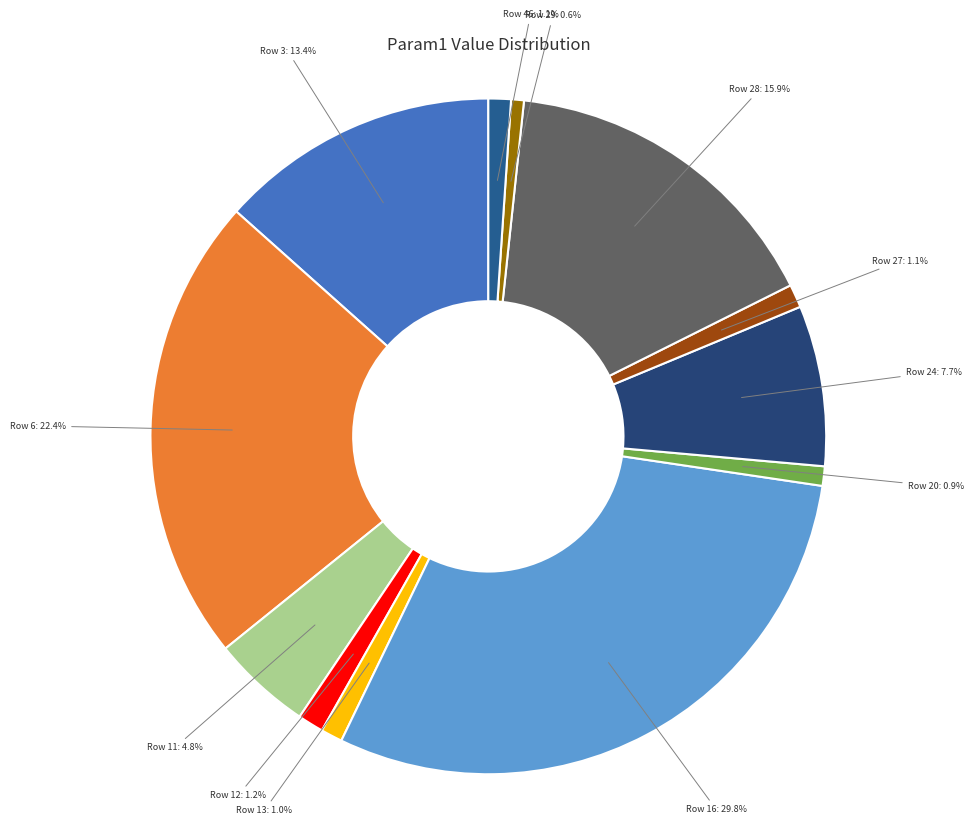

To the nearest percent, what percentage of the pie is Row 16?

30%